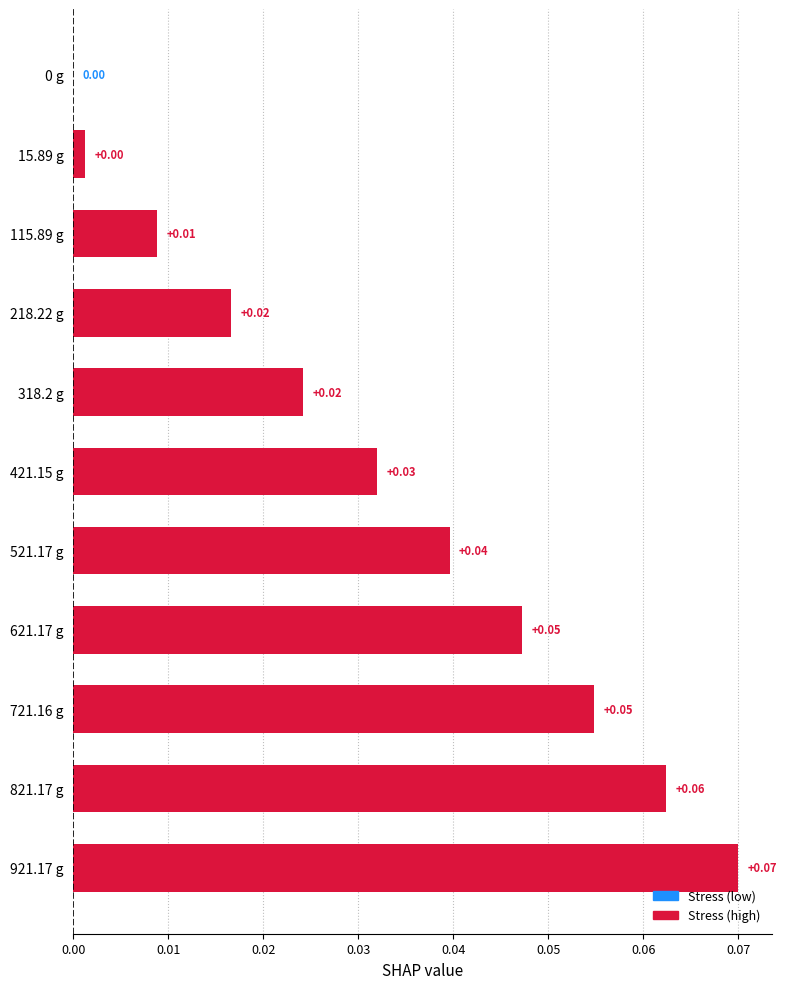

Which has a higher value, 621.17 g or 318.2 g?

621.17 g